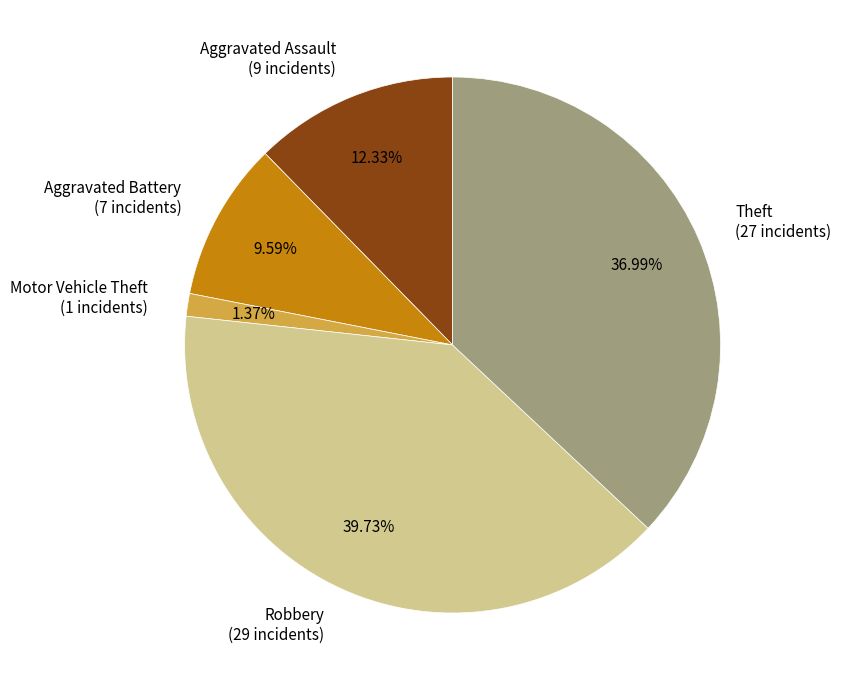

Which has a higher value, Aggravated Assault (9 incidents) or Aggravated Battery (7 incidents)?

Aggravated Assault (9 incidents)